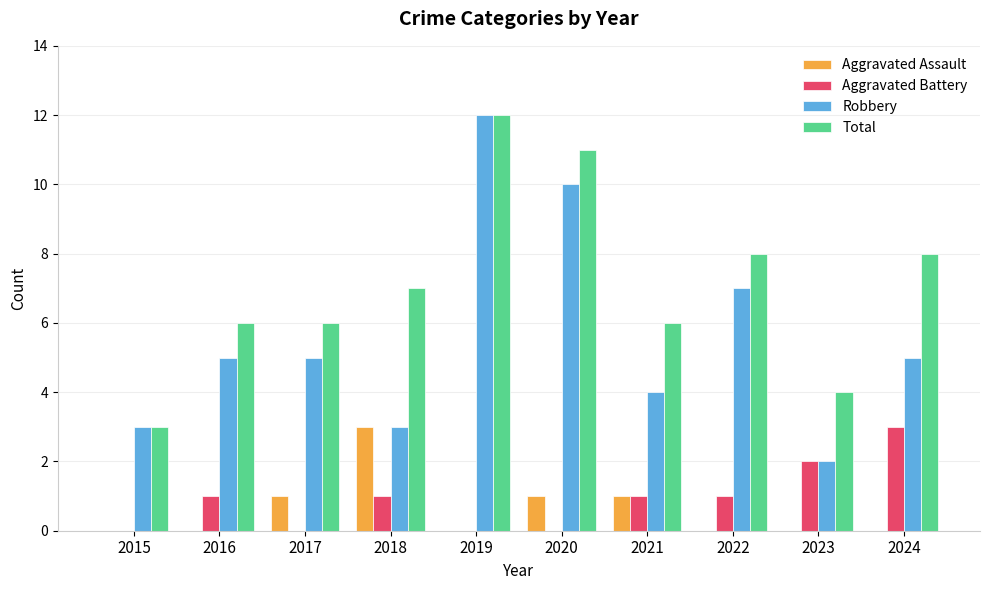

Is the value of Aggravated Assault at 2018 greater than the value of Aggravated Battery at 2021?

Yes